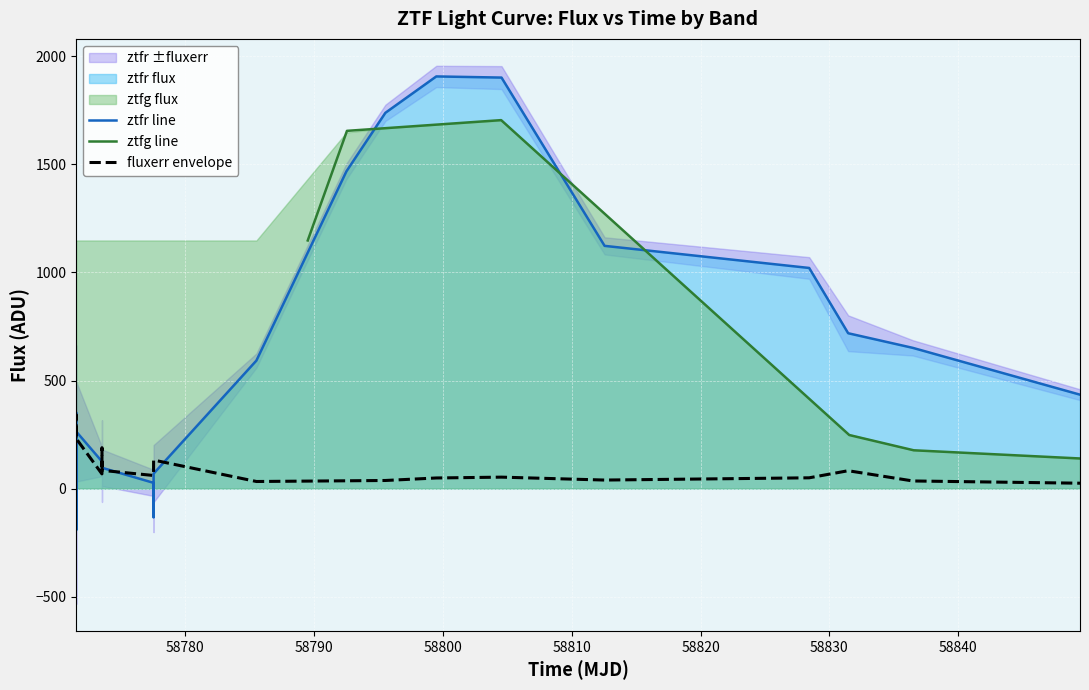

What is the lowest value of the ztfr line series?

-191.9